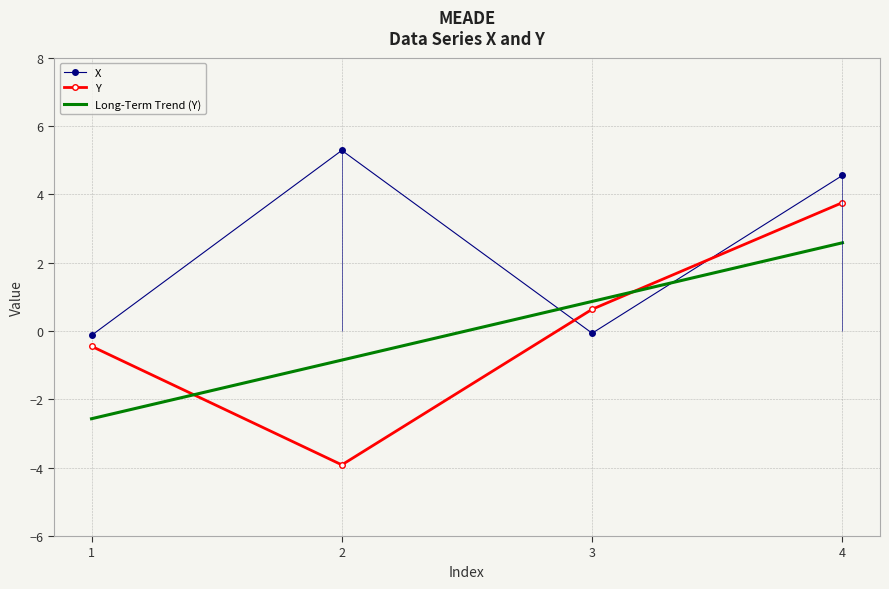

Which series has the largest range (max minus min)?

Y